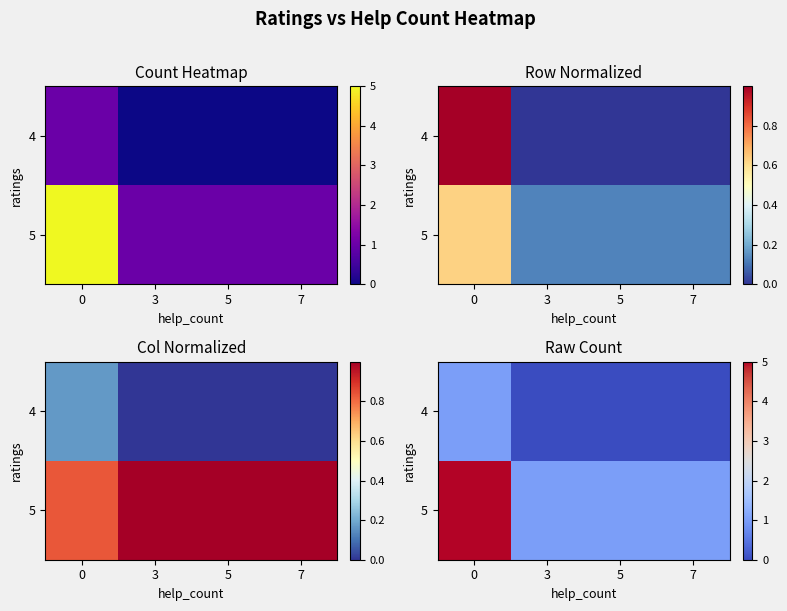

At how many categories does at least one series exceed 3?

1